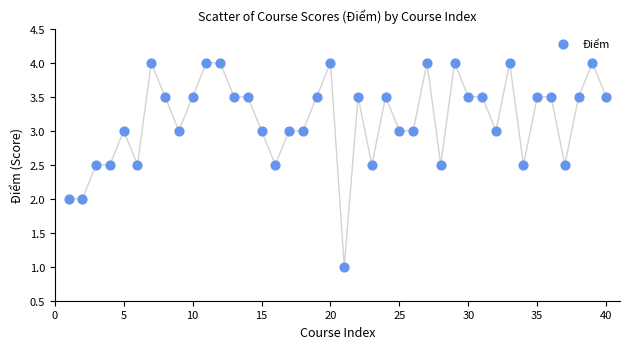

What is the range of X values (max minus min)?

39.0